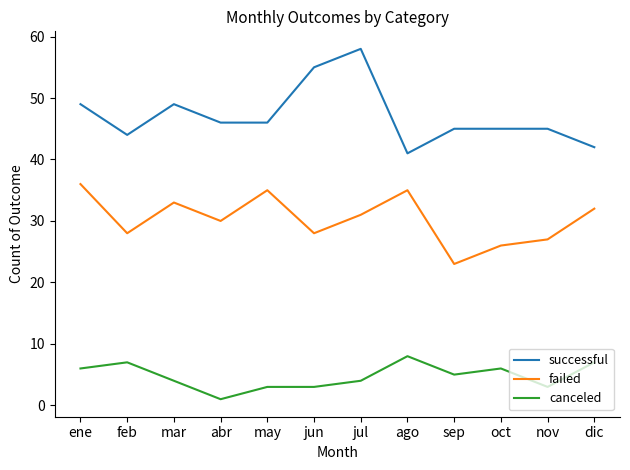

True or false: canceled and failed intersect in this chart.

False